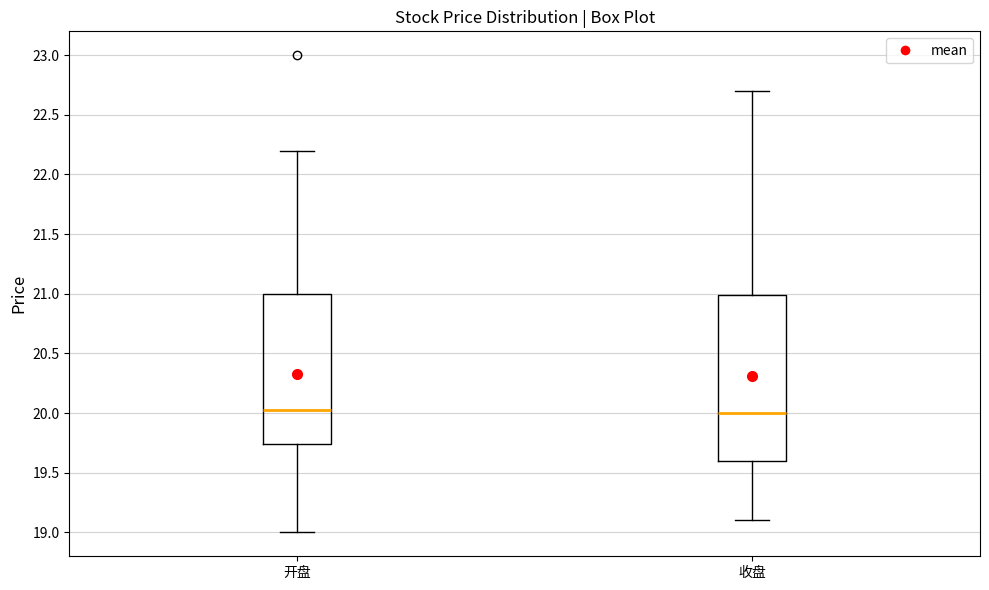

Which box is the tallest, from its lower edge to its upper edge?

收盘